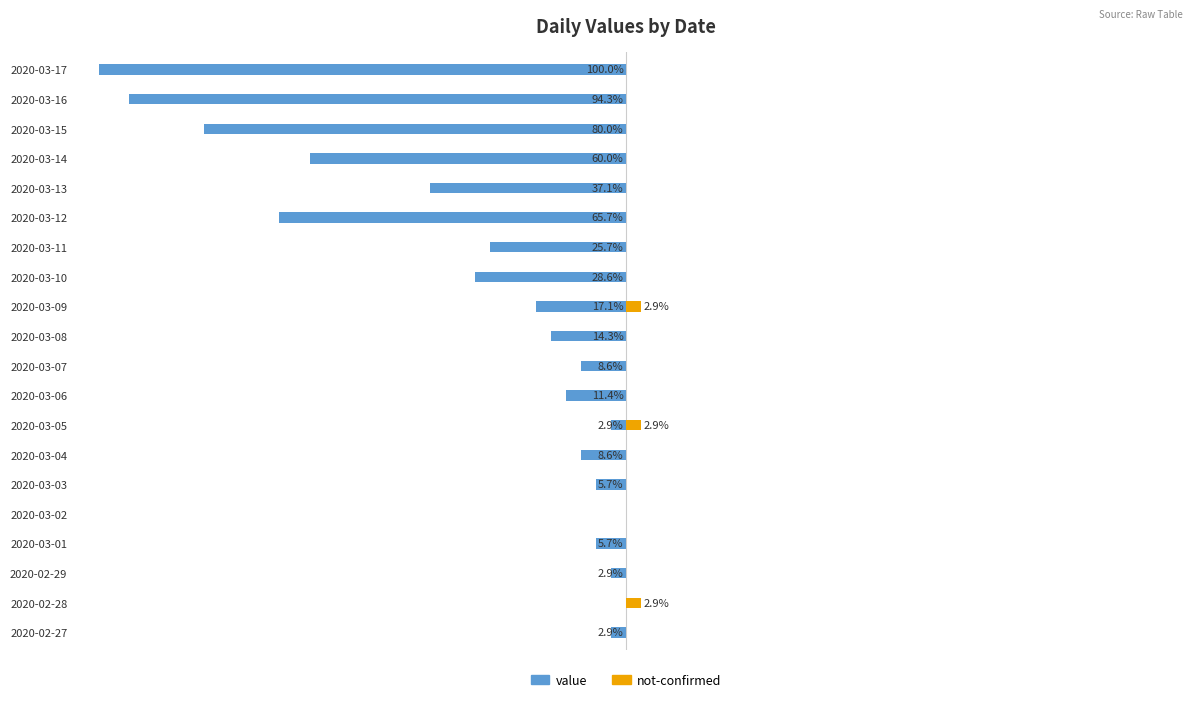

Is the value of value at 2020-03-13 greater than the value of not-confirmed at 2020-02-28?

No